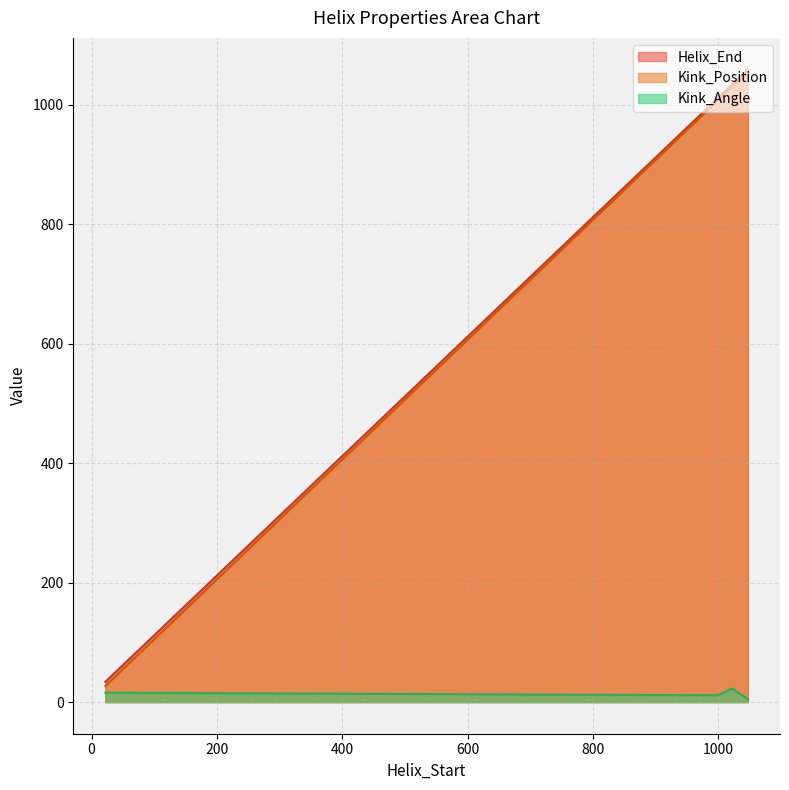

How many lines are shown in the chart?

3